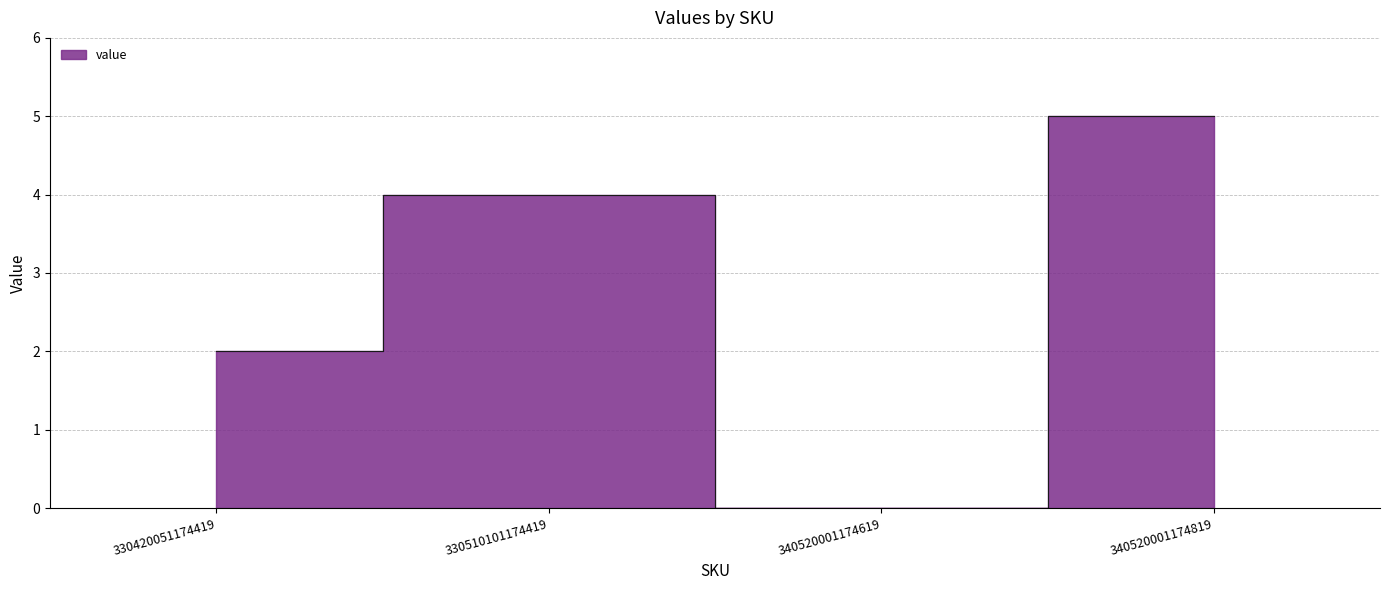

At which label does the data first exceed 4?

340520001174819